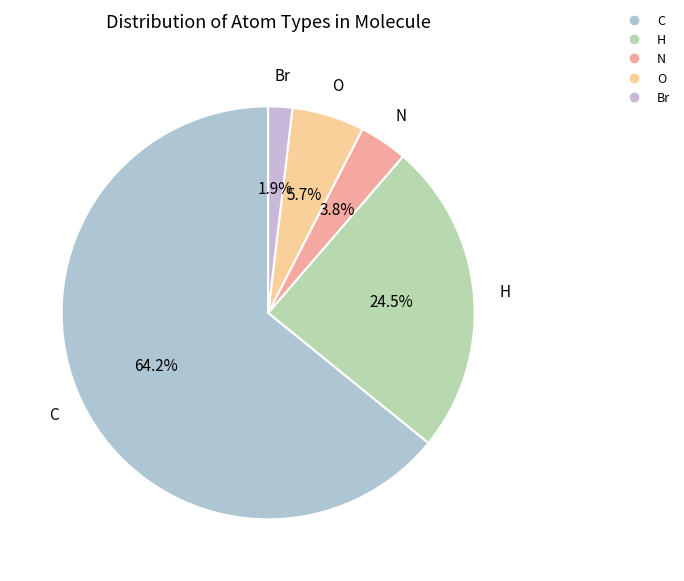

Which has a higher value, Br or O?

O